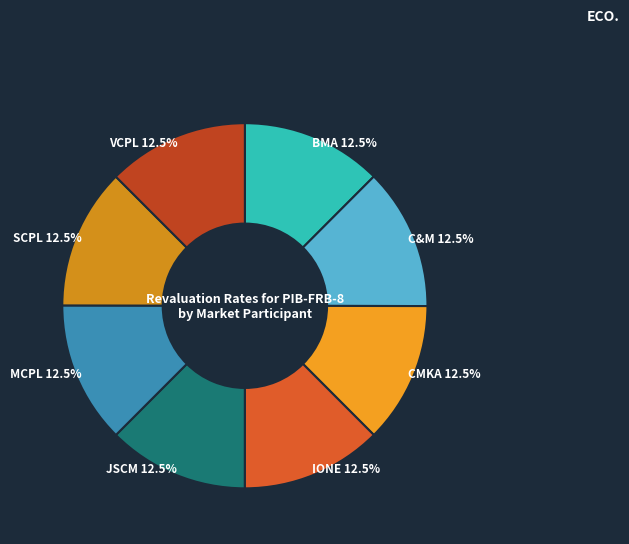

Rank the categories by value from lowest to highest.

JSCM, SCPL, BMA, CMKA, IONE, VCPL, C&M, MCPL